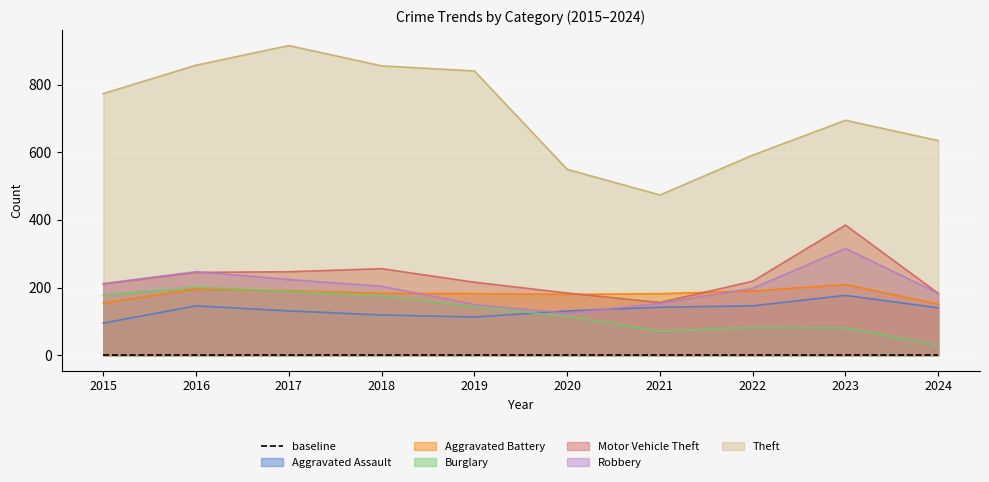

What is the total value across all series at 2021?

1178